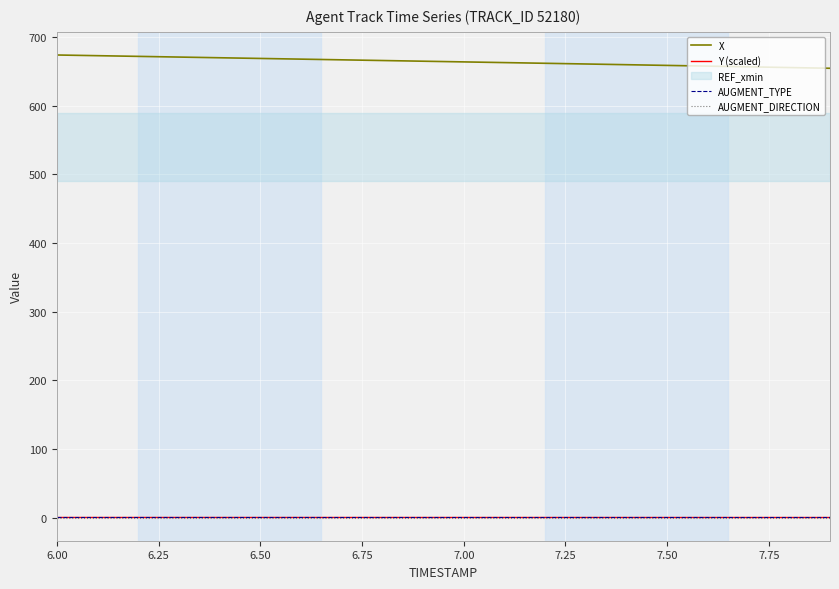

True or false: X and AUGMENT_TYPE cross at least once.

False